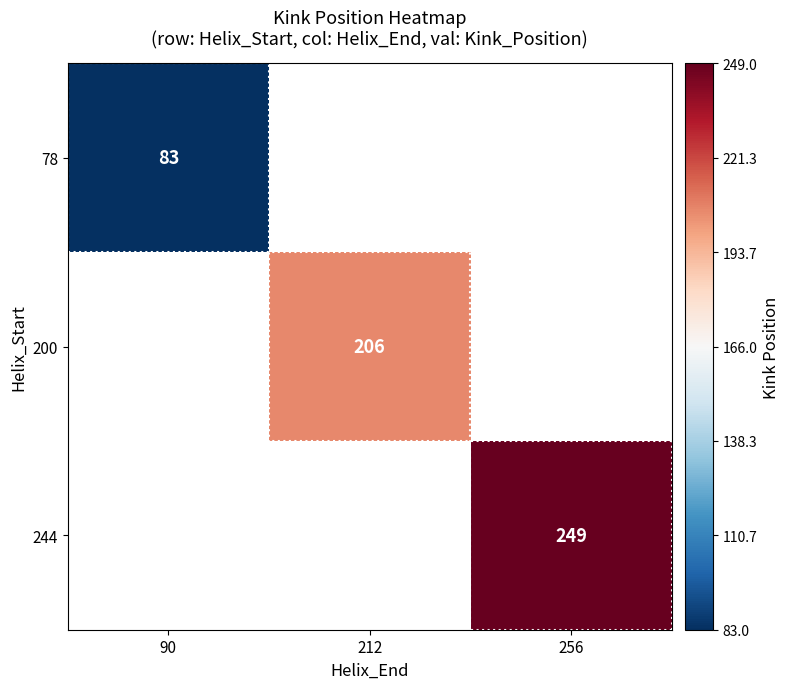

The 78 series shows 83 at 90. True or false?

True